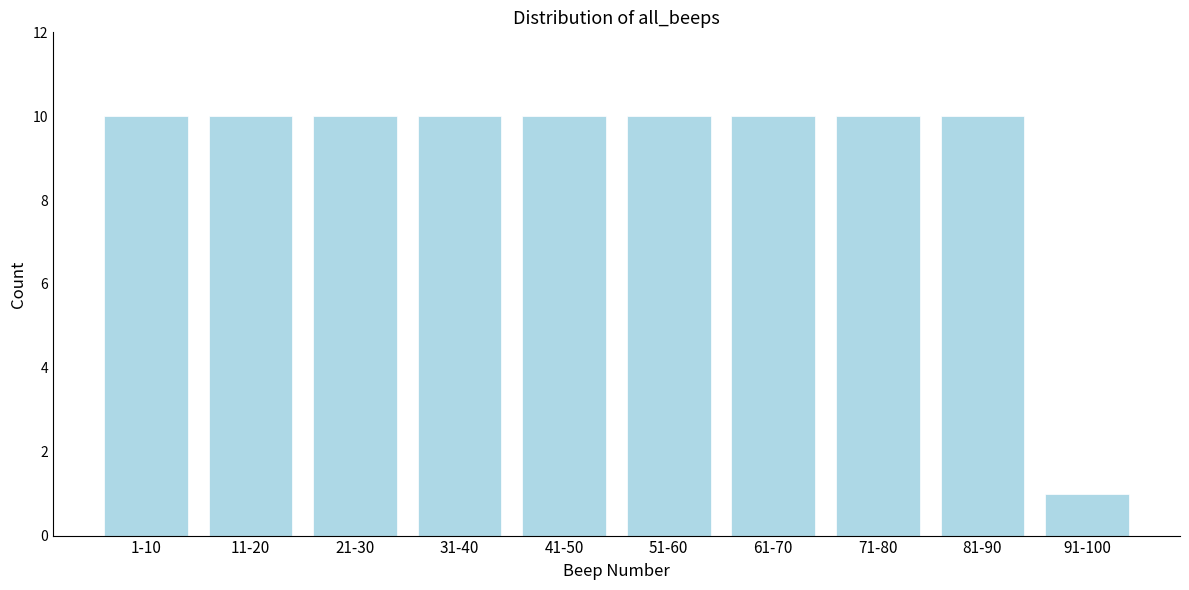

Reading right to left, what are all the values shown in this chart?

1	10	10	10	10	10	10	10	10	10